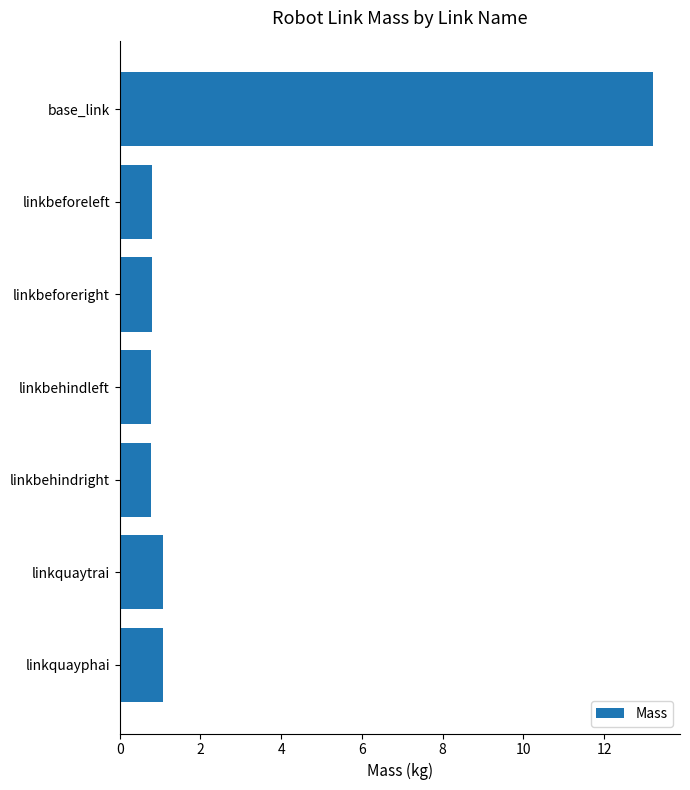

Reading top to bottom, what are all the values shown in this chart?

base_link=13.2	linkbeforeleft=0.8	linkbeforeright=0.8	linkbehindleft=0.8	linkbehindright=0.8	linkquaytrai=1.1	linkquayphai=1.1